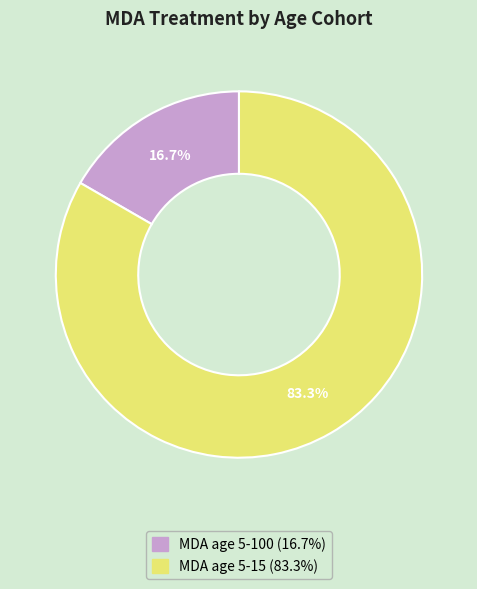

To the nearest percent, what is the combined percentage of MDA age 5-100 and MDA age 5-15?

100%